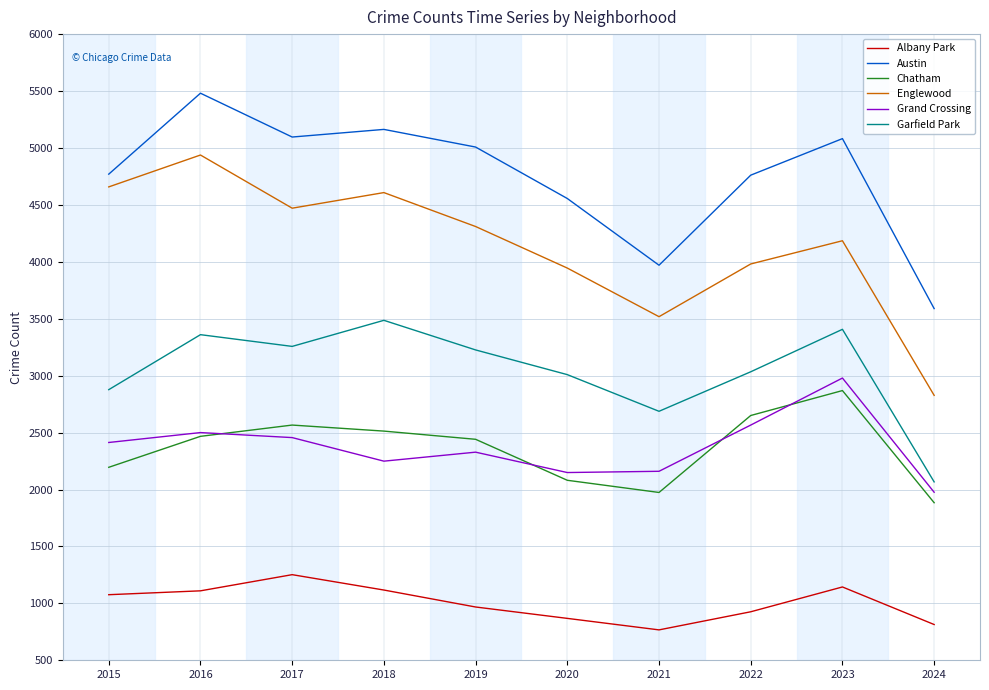

What value does the Chatham series have at 2015?

2195